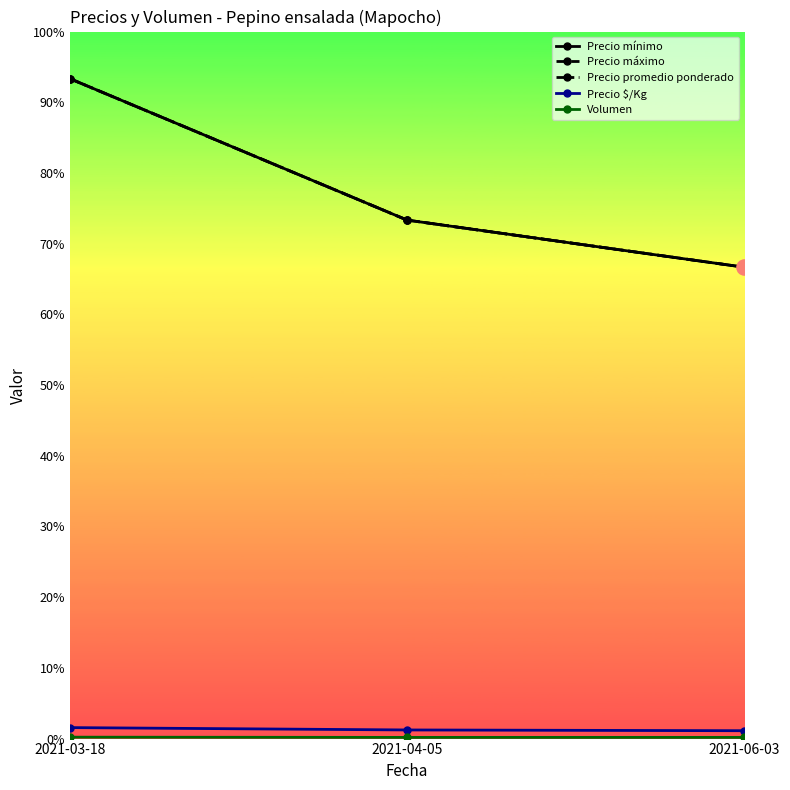

Which series has the largest total across all categories?

Precio mínimo